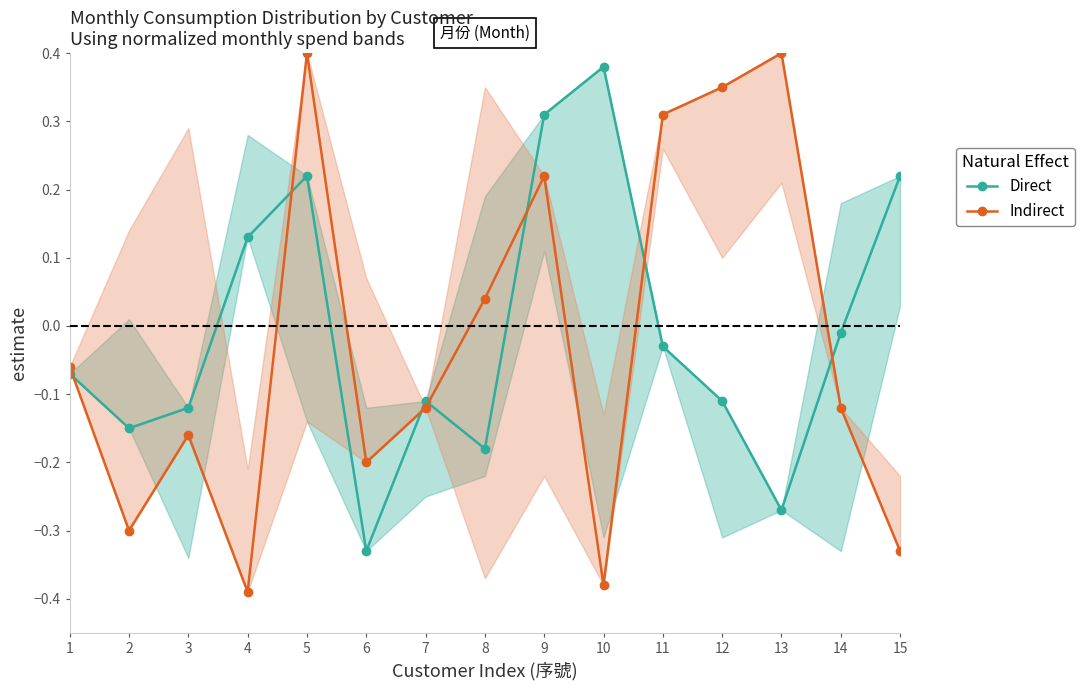

The Indirect series shows 0.4 at 5. True or false?

True